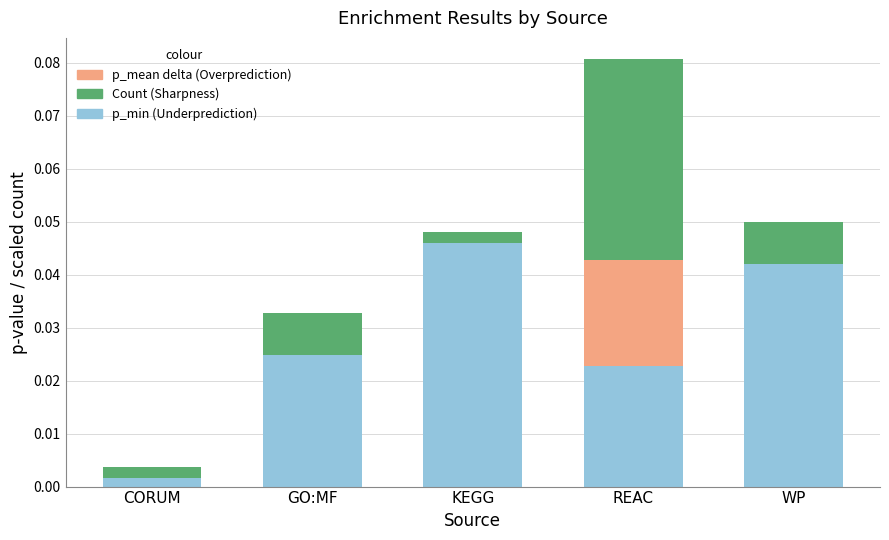

Count the number of categories in the chart.

5